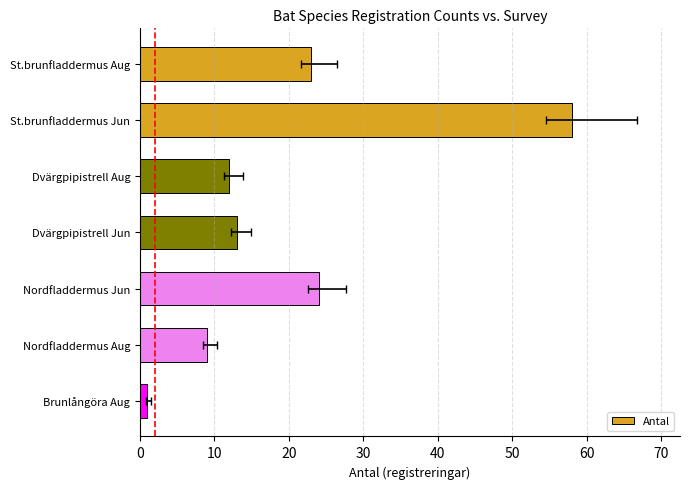

Are the bars horizontal?

Yes